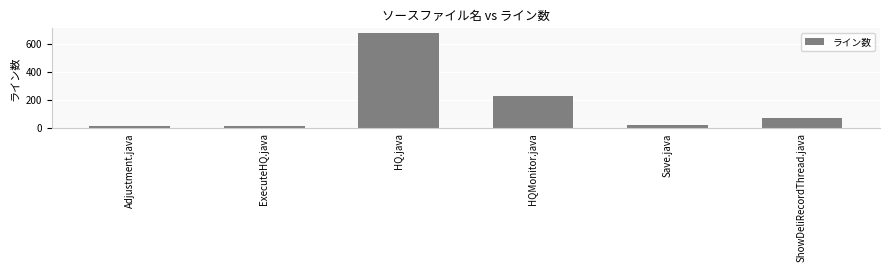

Reading left to right, transcribe all the data shown in this chart.

12	18	678	227	23	72